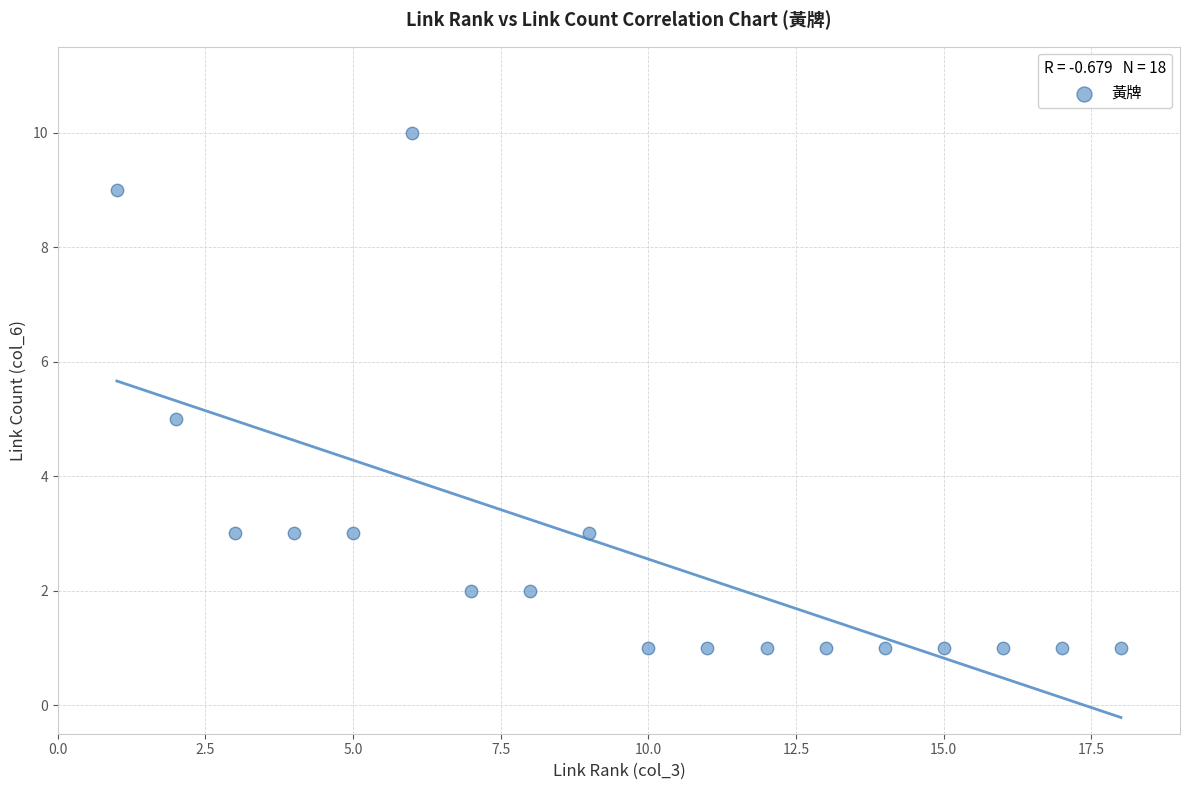

What is the range of Y values (max minus min)?

9